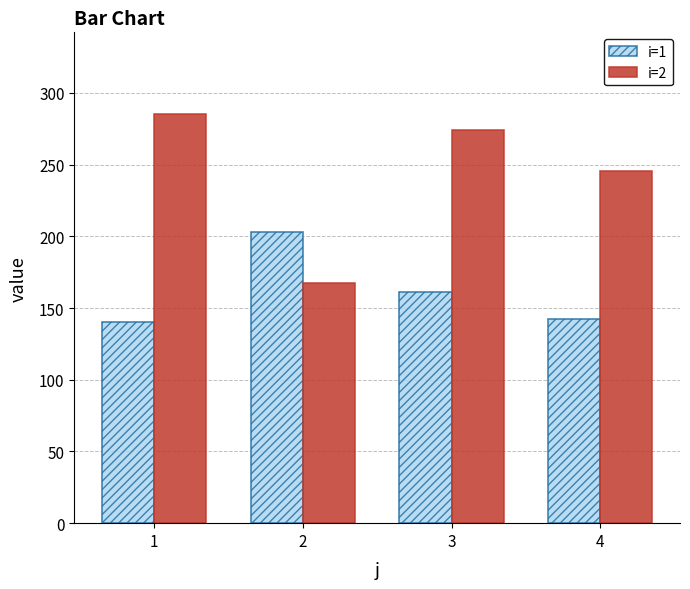

Which series changed the most between 2 and 3?

i=2